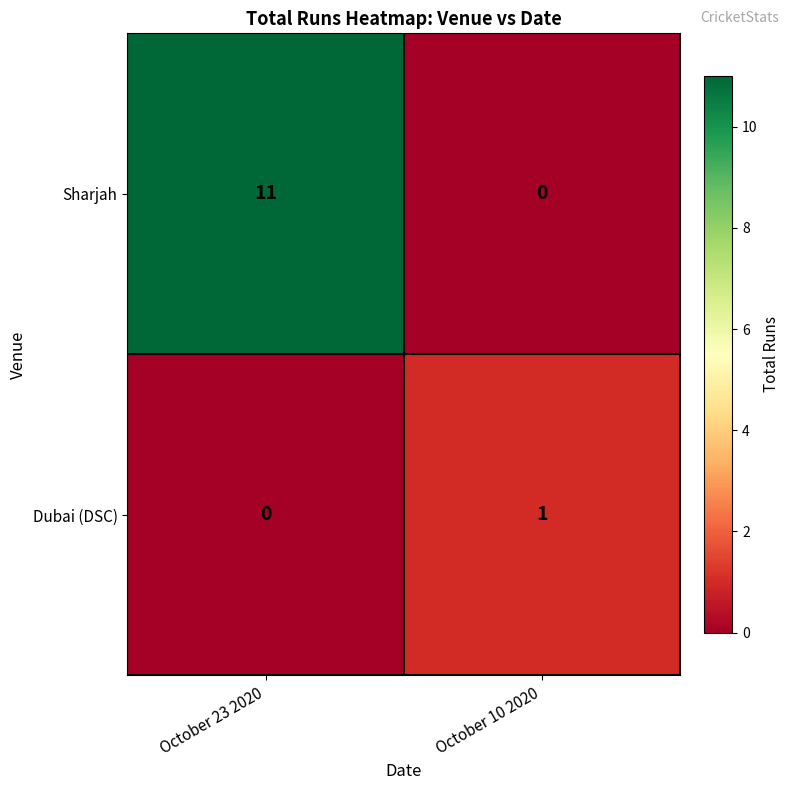

The Dubai (DSC) series shows 0 at October 10 2020. True or false?

False